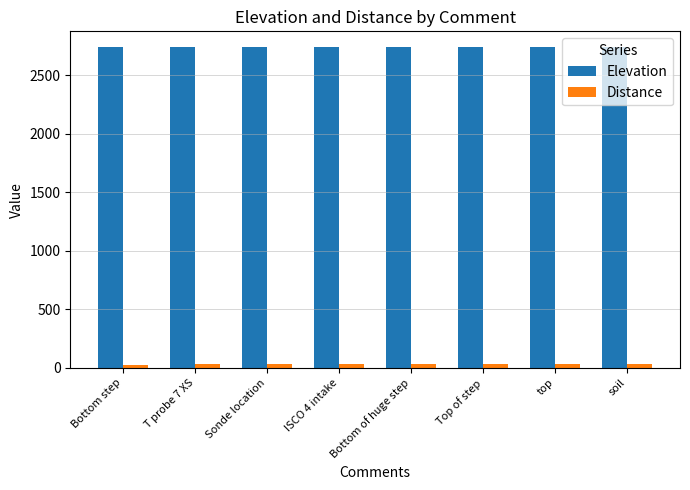

True or false: Elevation has a value of 2735.5 at Bottom of huge step.

True